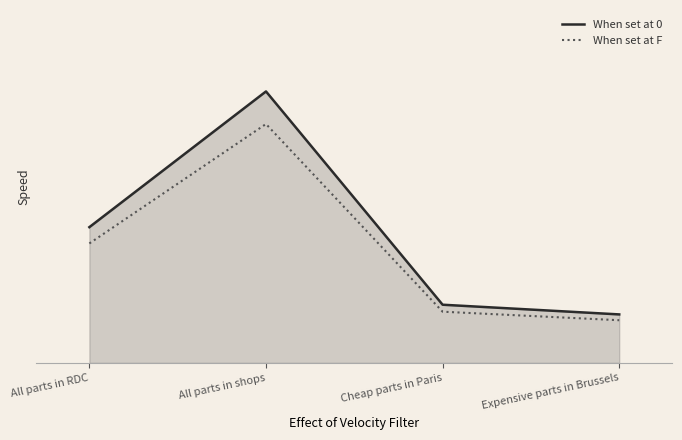

Does the chart have visible grid lines?

No